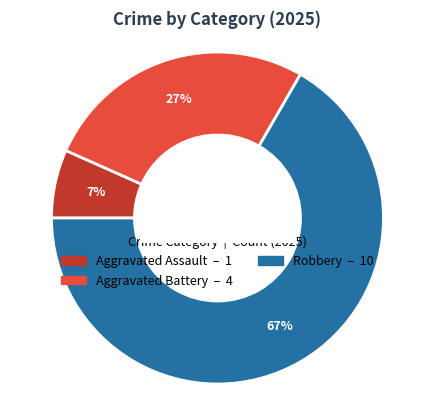

Is there any slice that represents more than half of the pie?

Yes